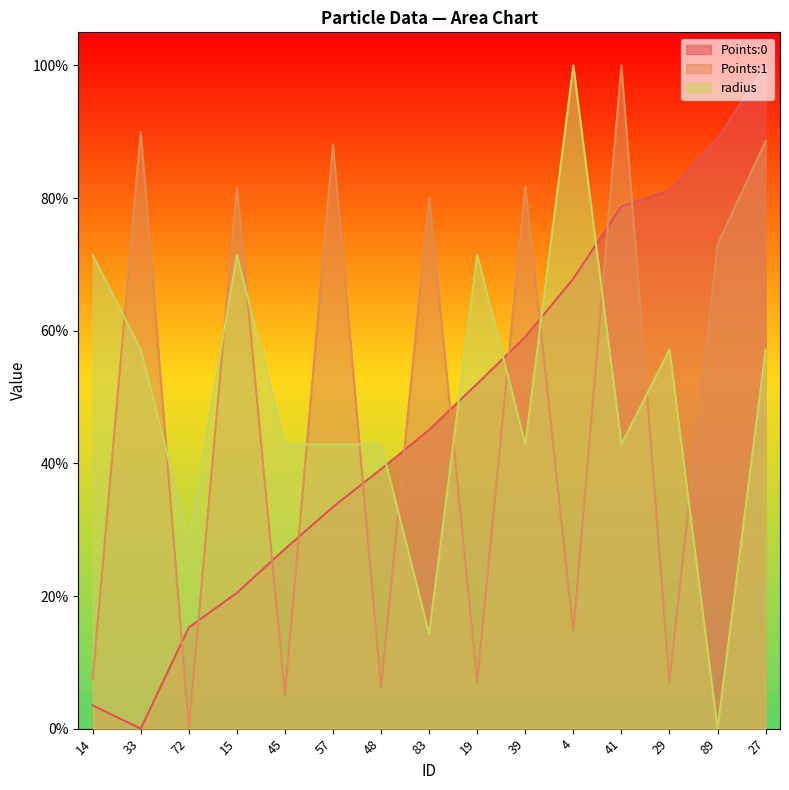

Where is the first local minimum for radius?

72